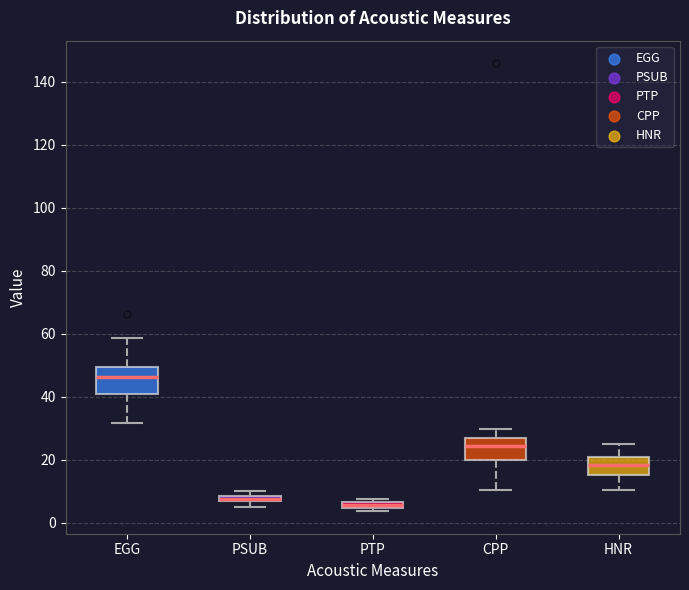

Which box's median line is the highest?

EGG